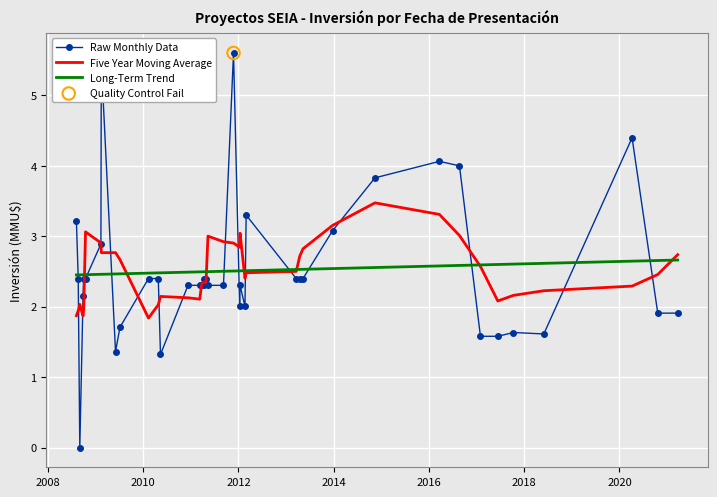

Which series has the largest range (max minus min)?

Raw Monthly Data